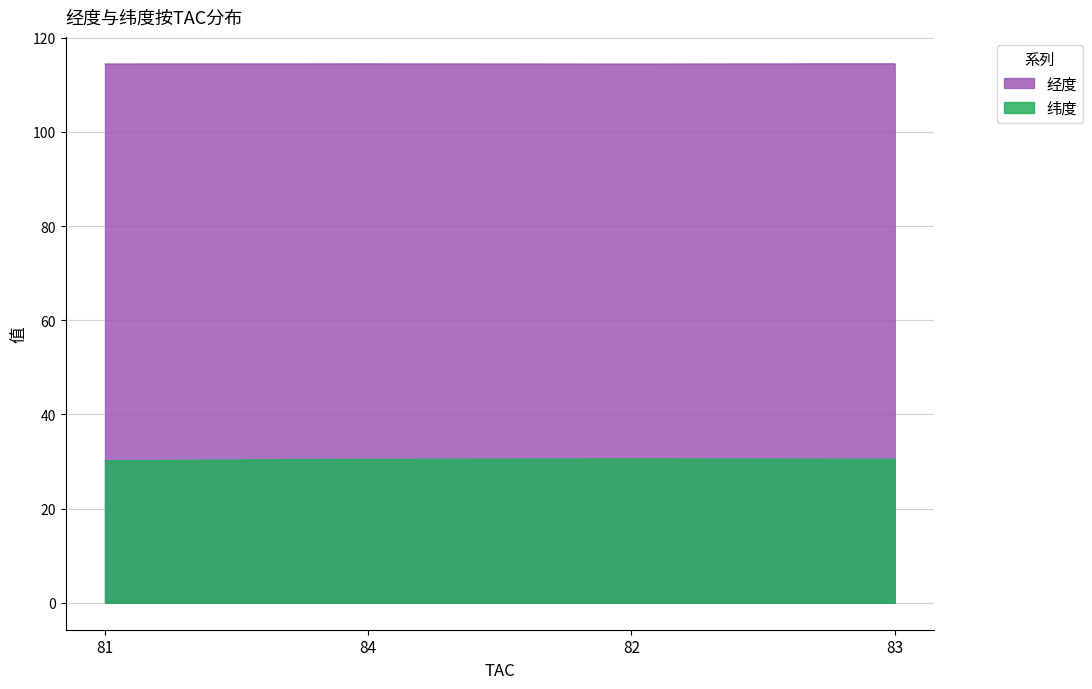

What is the approximate value of 经度 at 81?

114.4